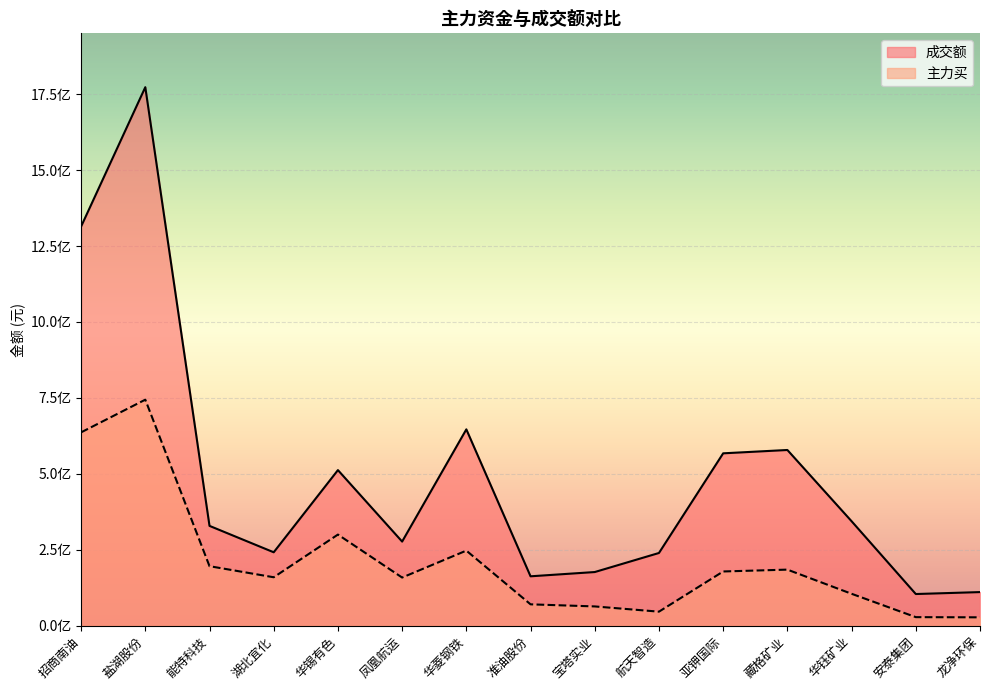

What value does the 主力买 series have at 招商南油, to the nearest 10?

636588490